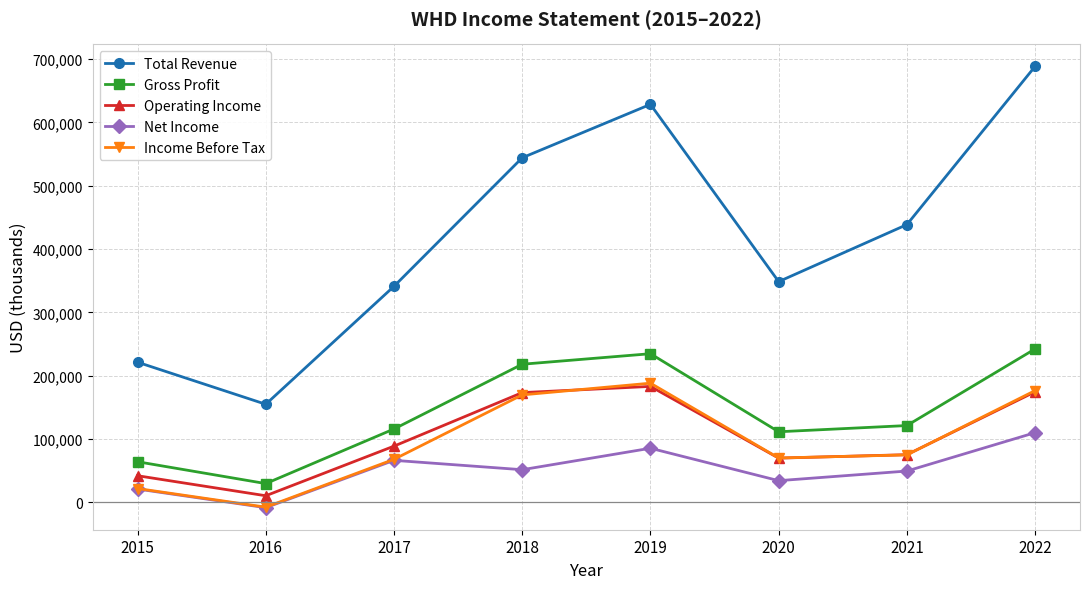

What is the lowest value of the Total Revenue series?

155000